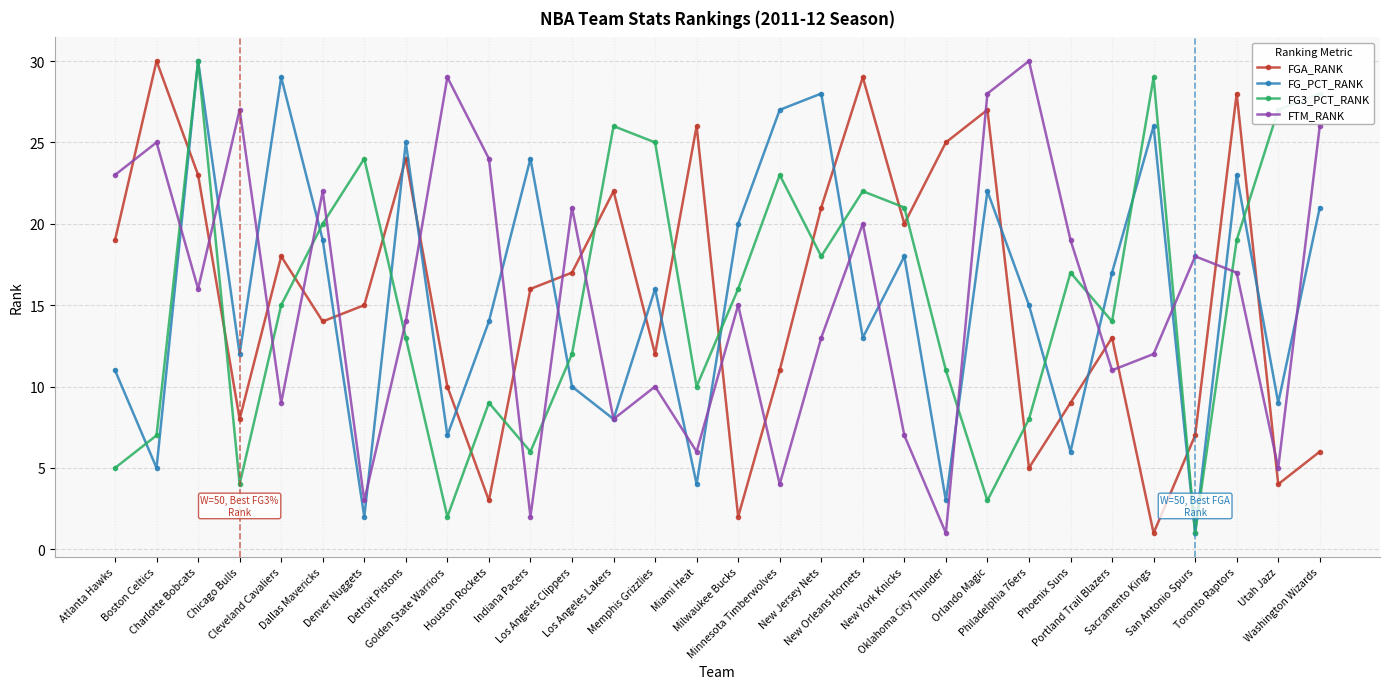

At which label does FTM_RANK first exceed 16?

Atlanta Hawks